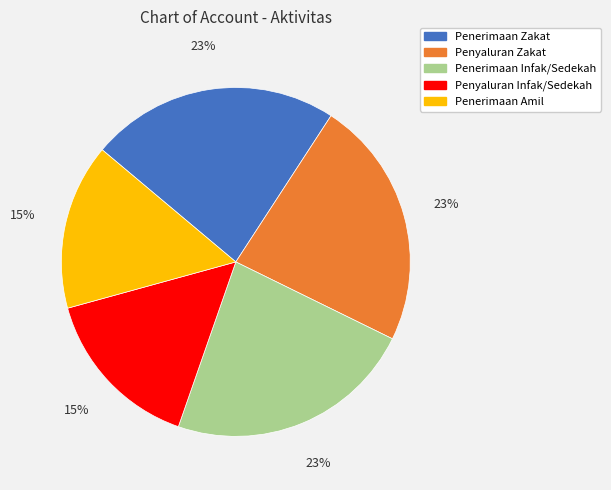

True or false: Penyaluran Infak/Sedekah accounts for 15% of the total.

True